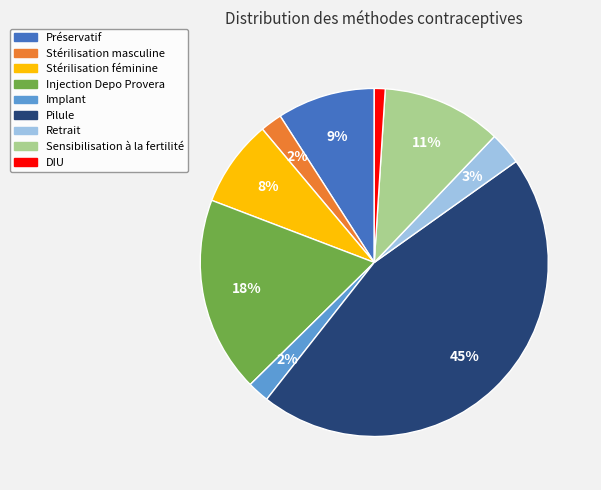

Does Pilule represent more than half of the total?

No